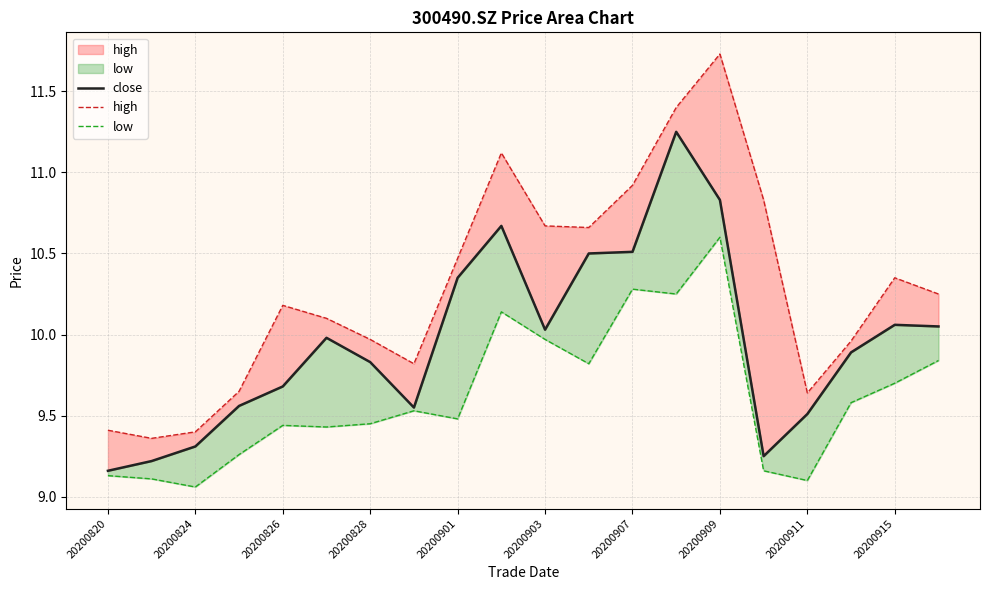

What is the highest value of the close series?

11.2